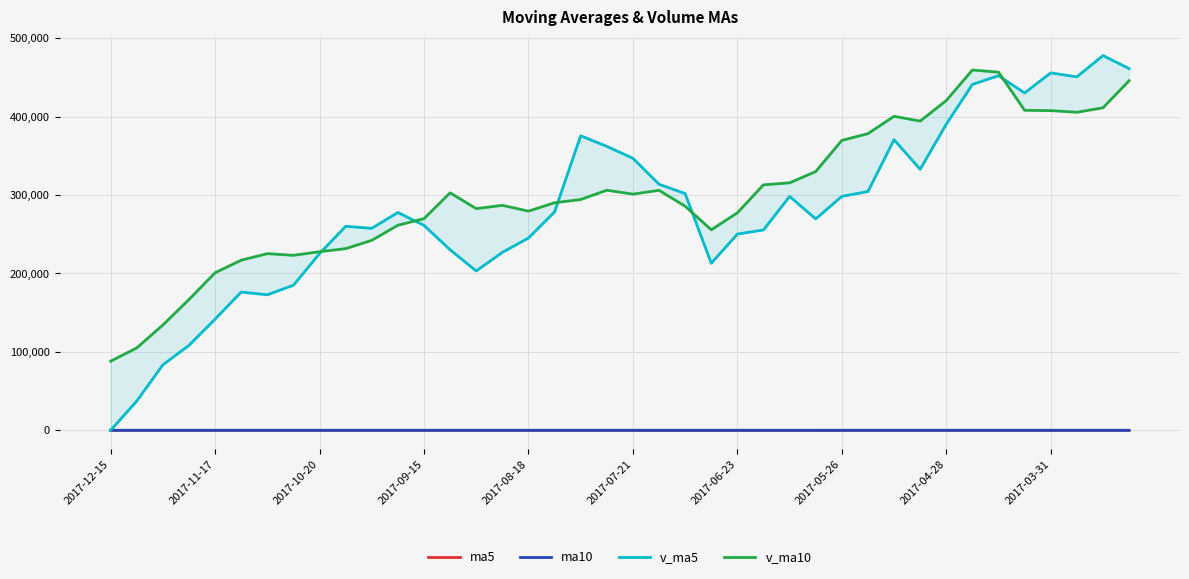

What are all the series names shown in the legend?

ma5, ma10, v_ma5, v_ma10